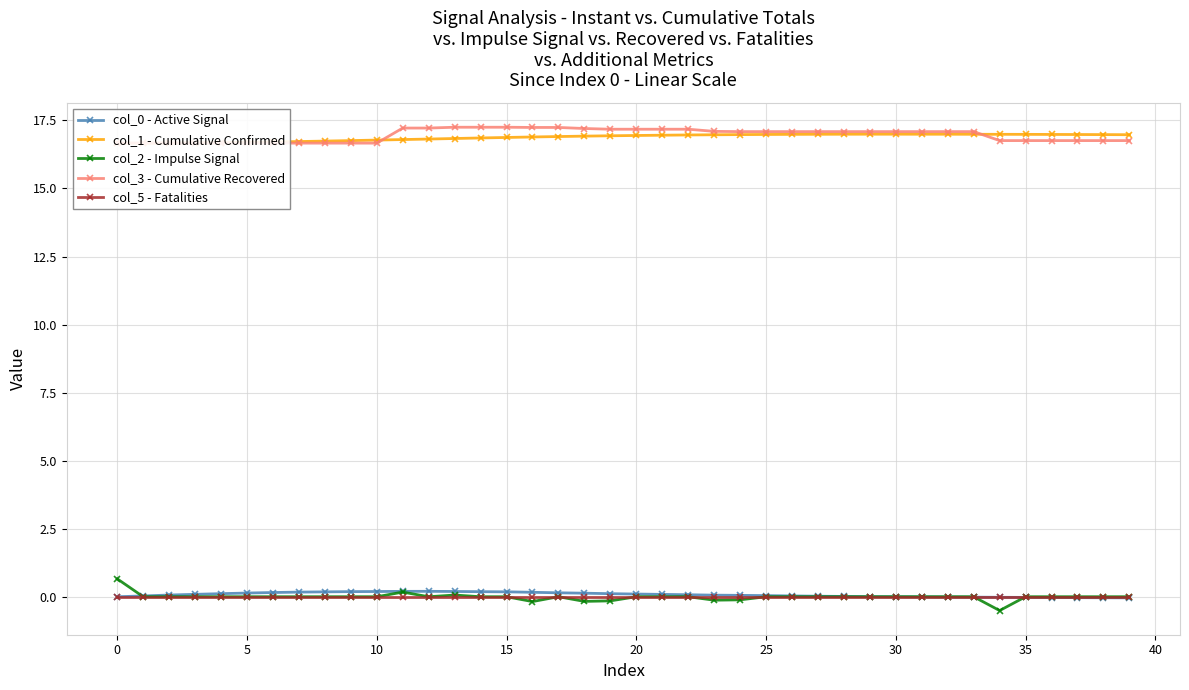

What is the lowest value of the col_2 - Impulse Signal series?

-0.5